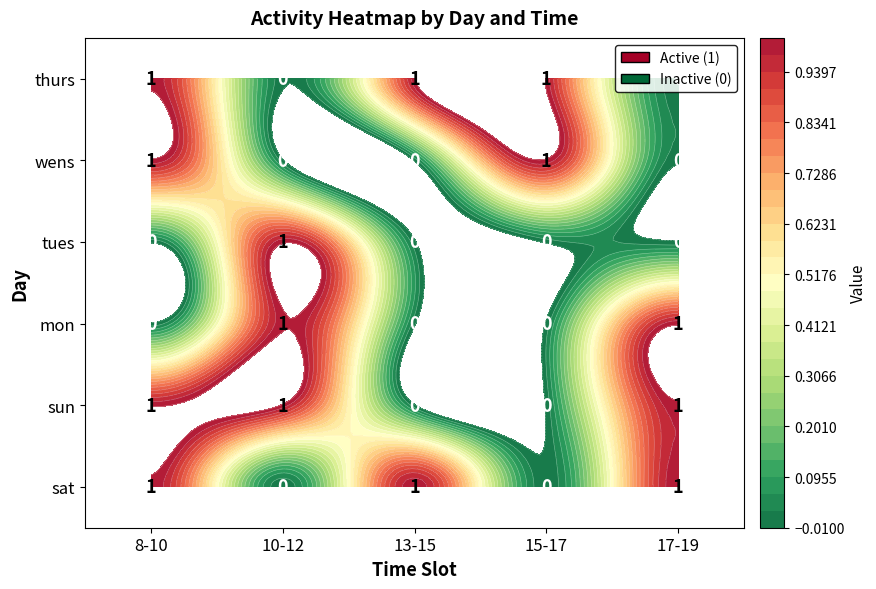

True or false: mon has a value of -1 at 15-17.

False